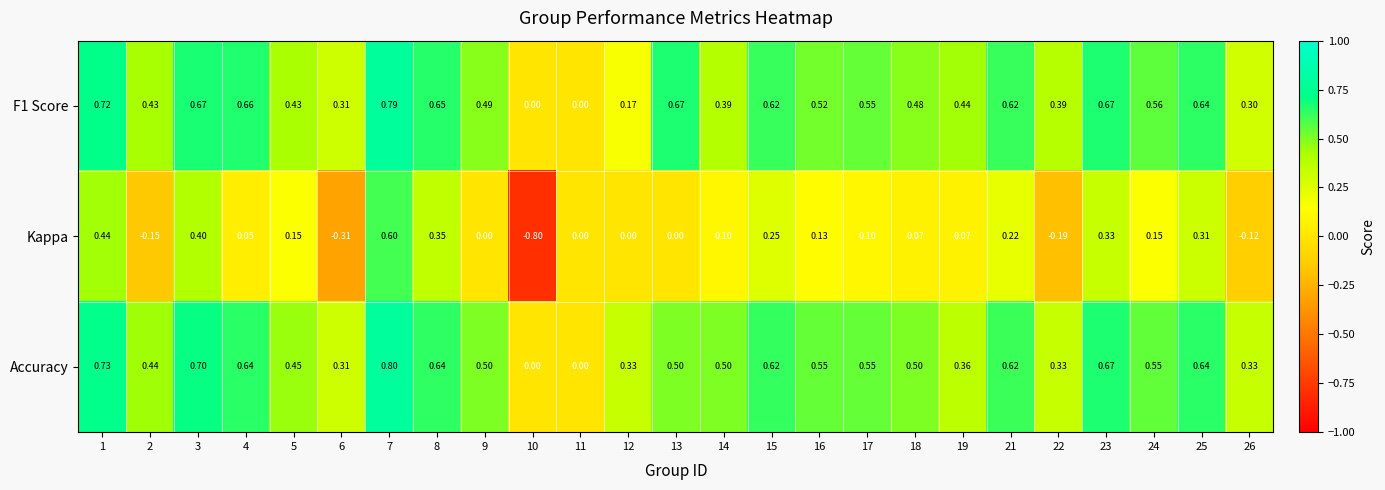

Which series has the largest total across all categories?

Accuracy